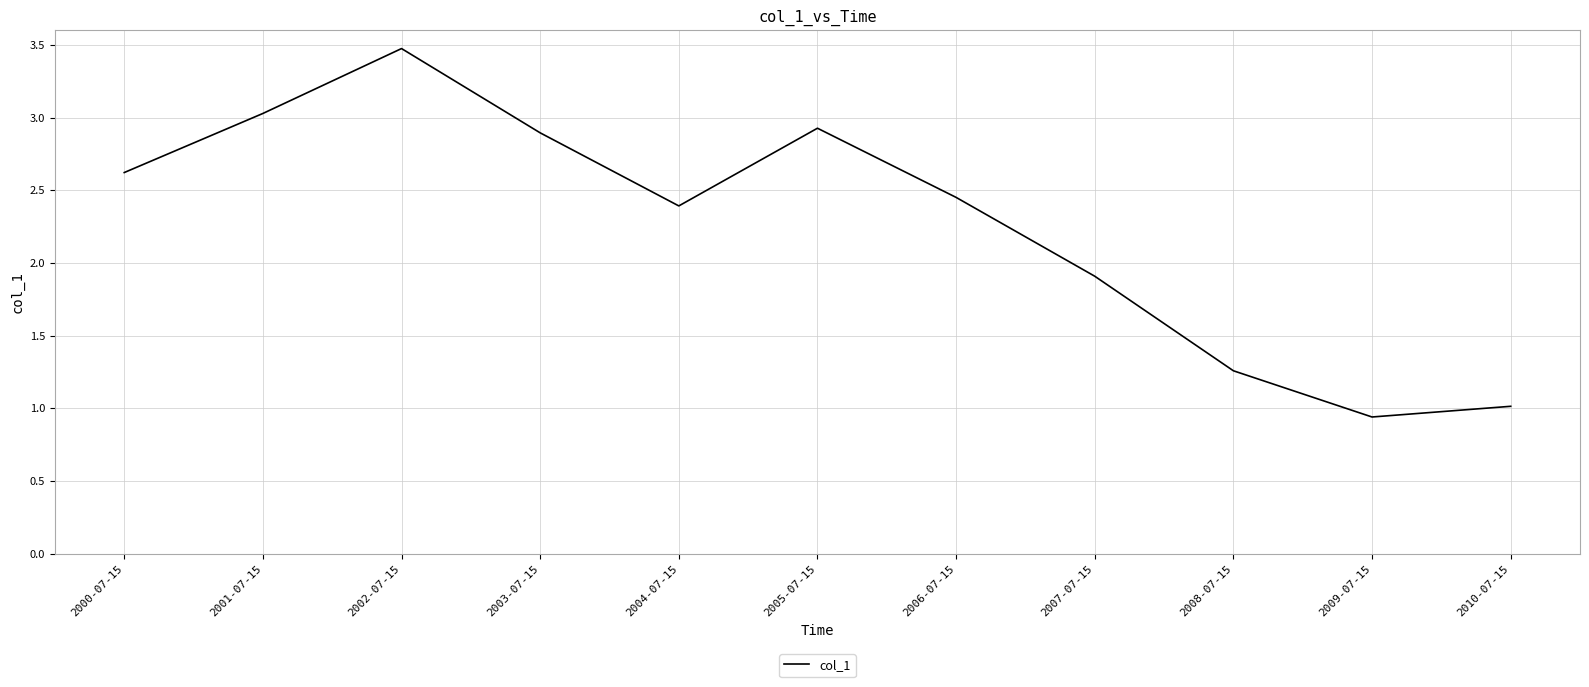

At which category does the chart reach its minimum across all series?

2009-07-15